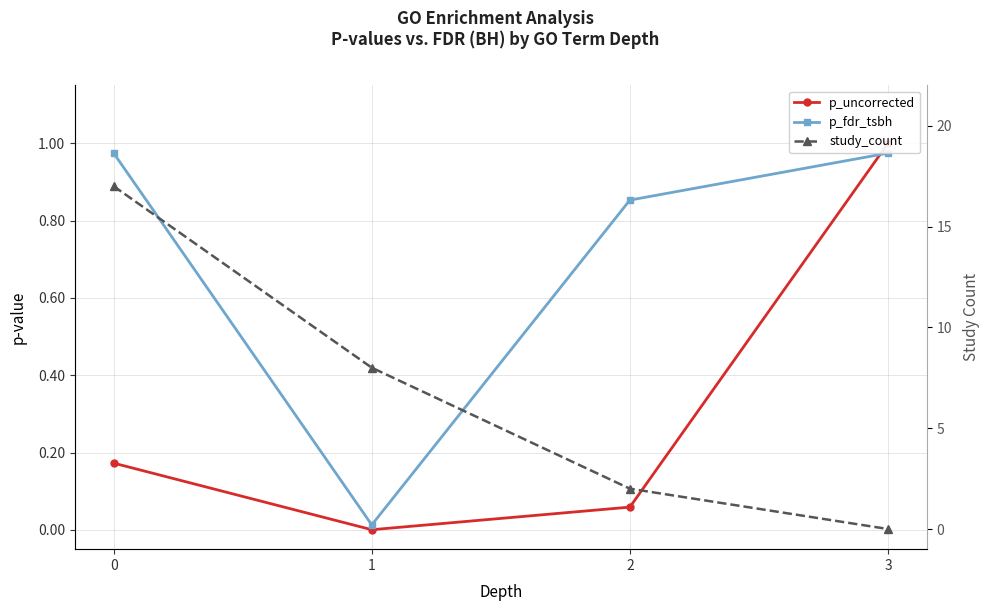

How many lines are shown in the chart?

3